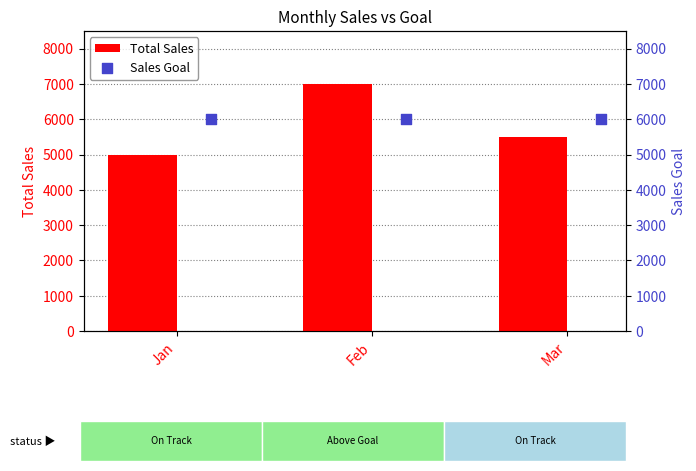

Which series has the largest total across all categories?

Sales Goal